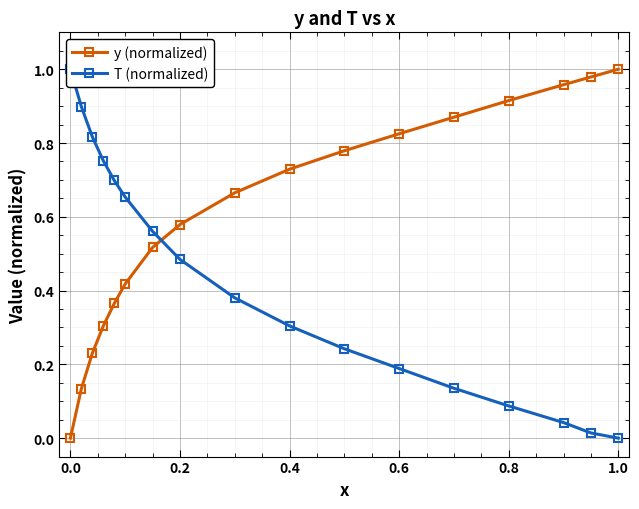

True or false: y (normalized) has more than 2 points higher than both neighbors.

False